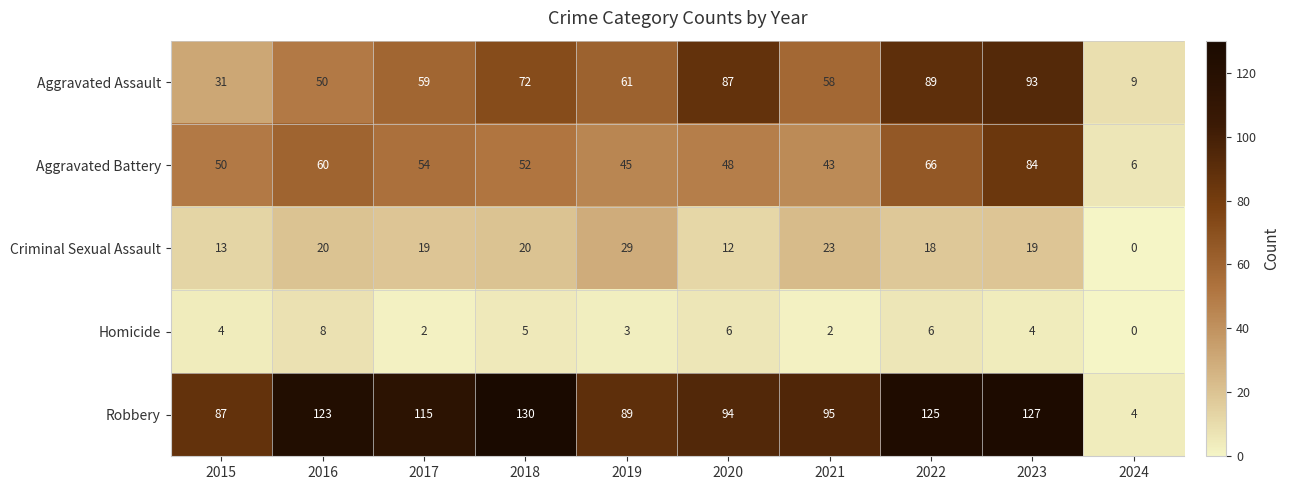

What is the difference between the Robbery values at 2019 and 2024?

85